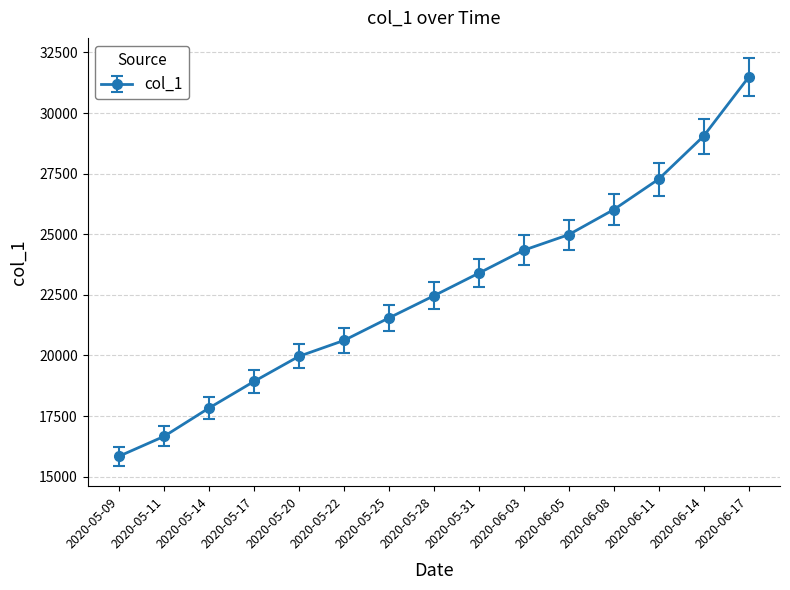

What is the sum of the values at 2020-06-05 and 2020-05-14?

42812.8